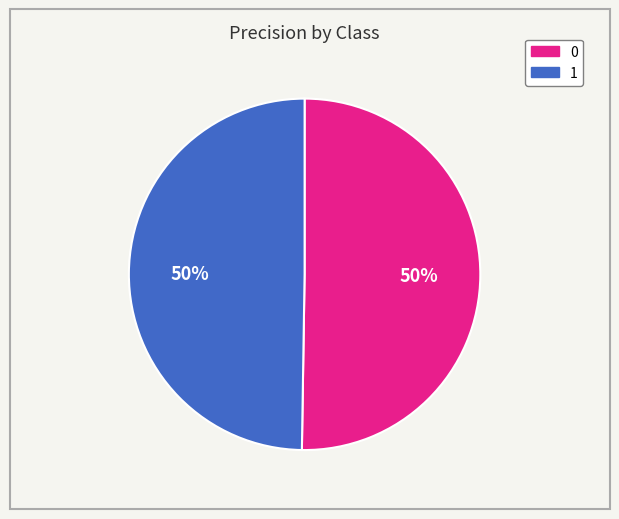

Is the sum of 1 and 0 greater than half?

Yes